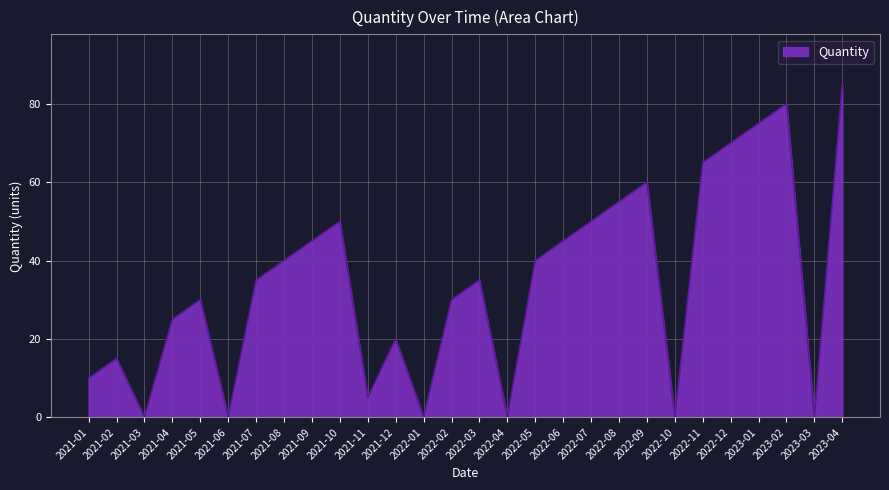

Where is the first local minimum?

2021-03